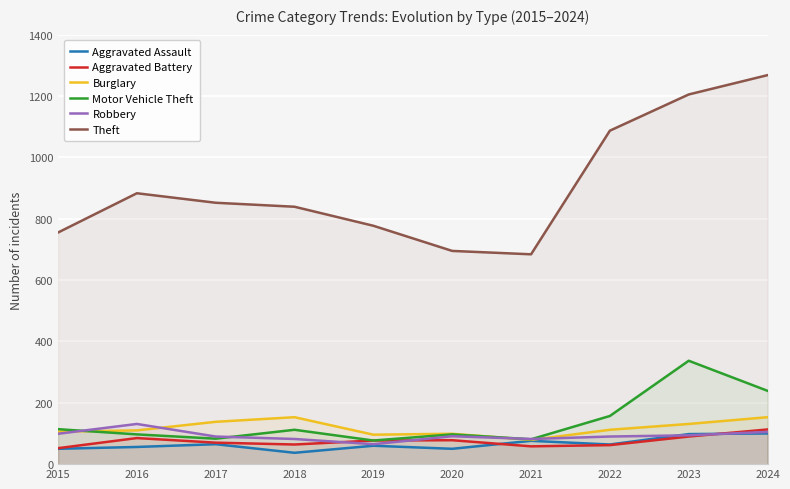

Reading right to left, transcribe all the data shown in this chart.

Aggravated Assault: 100	98	64	76	50	60	37	65	56	50
Aggravated Battery: 113	90	62	58	78	77	64	70	85	52
Burglary: 153	131	112	79	99	96	153	138	110	106
Motor Vehicle Theft: 239	337	157	81	97	77	112	83	97	114
Robbery: 105	94	90	82	91	65	82	90	131	99
Theft: 1268	1205	1087	684	695	777	839	852	883	755